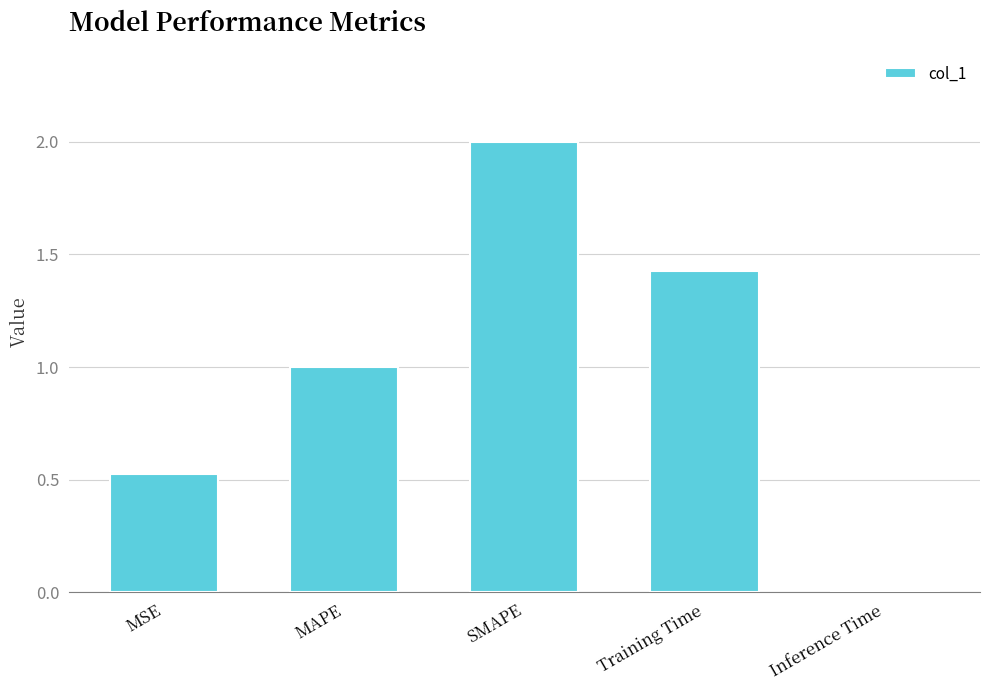

What is the average value?

1.0